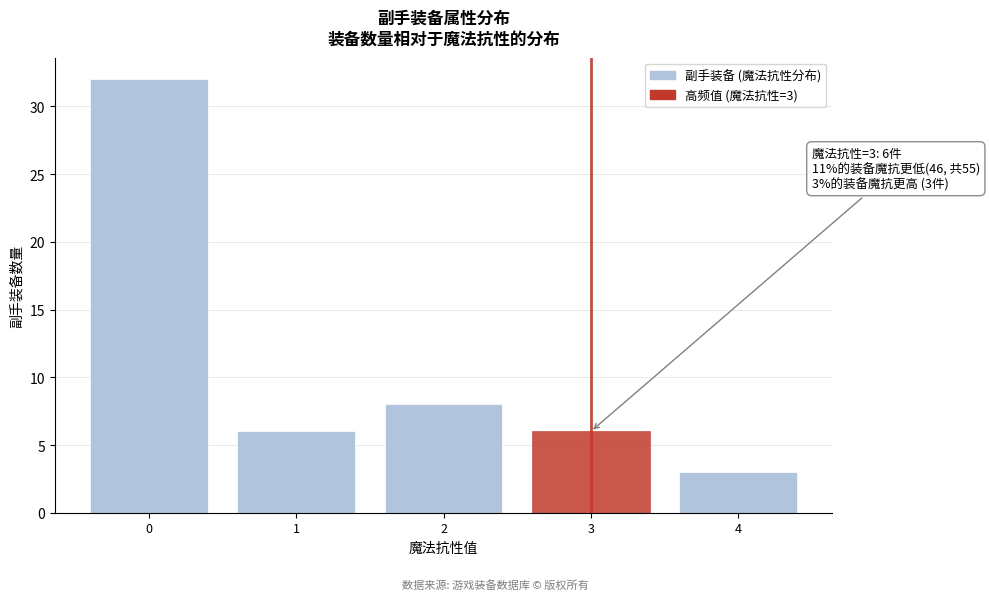

Reading left to right, what are all the values shown in this chart?

0=32	1=6	2=8	3=6	4=3